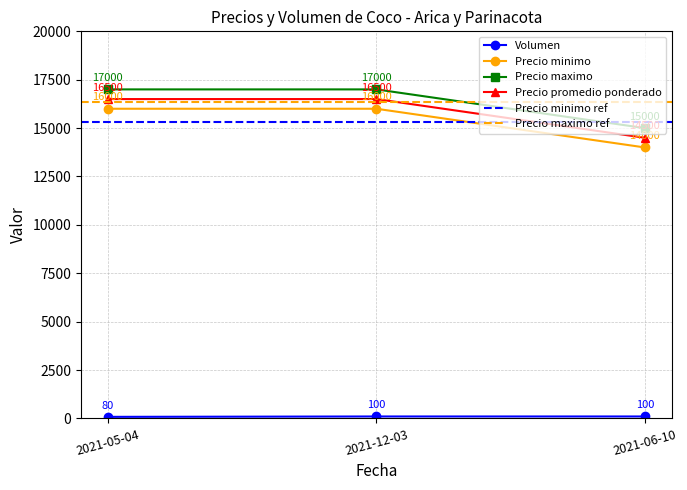

What is the minimum value shown in the chart?

80